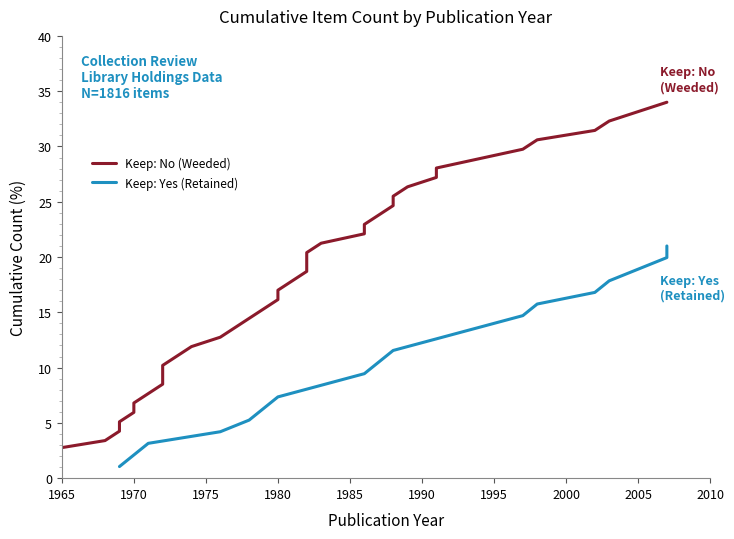

The value at 1984 is 23.5. True or false?

False